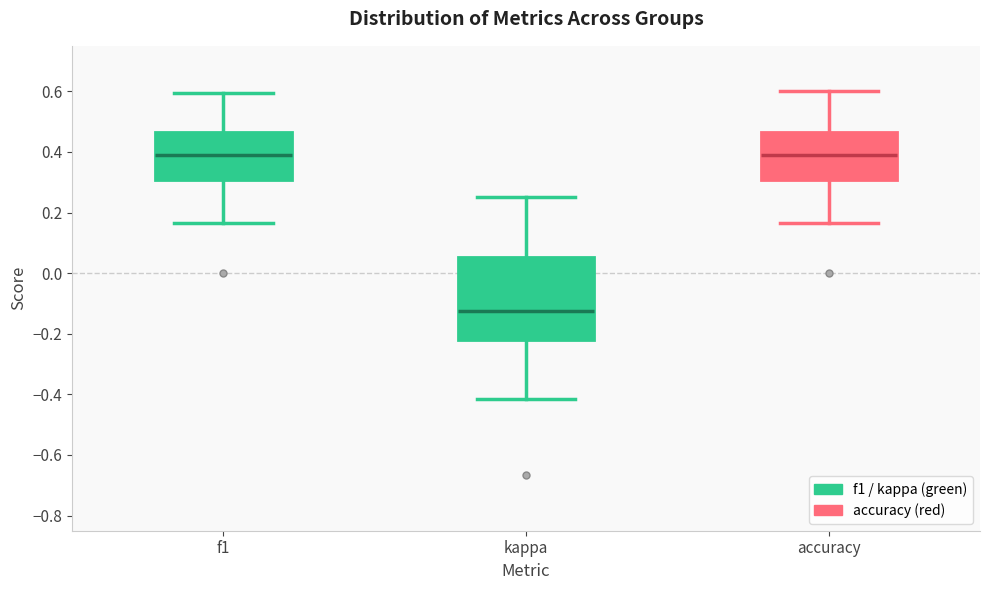

Reading left to right, transcribe this box plot: for each box, give where its median line is, the range the box spans, and where its two whiskers end, as read against the y-axis. The values are not printed on the chart, so give them approximately, as read against the axis.

f1: median 0.40, box 0.30 to 0.46, whiskers 0.16 to 0.60
kappa: median -0.12, box -0.22 to 0.06, whiskers -0.42 to 0.26
accuracy: median 0.40, box 0.30 to 0.46, whiskers 0.16 to 0.60